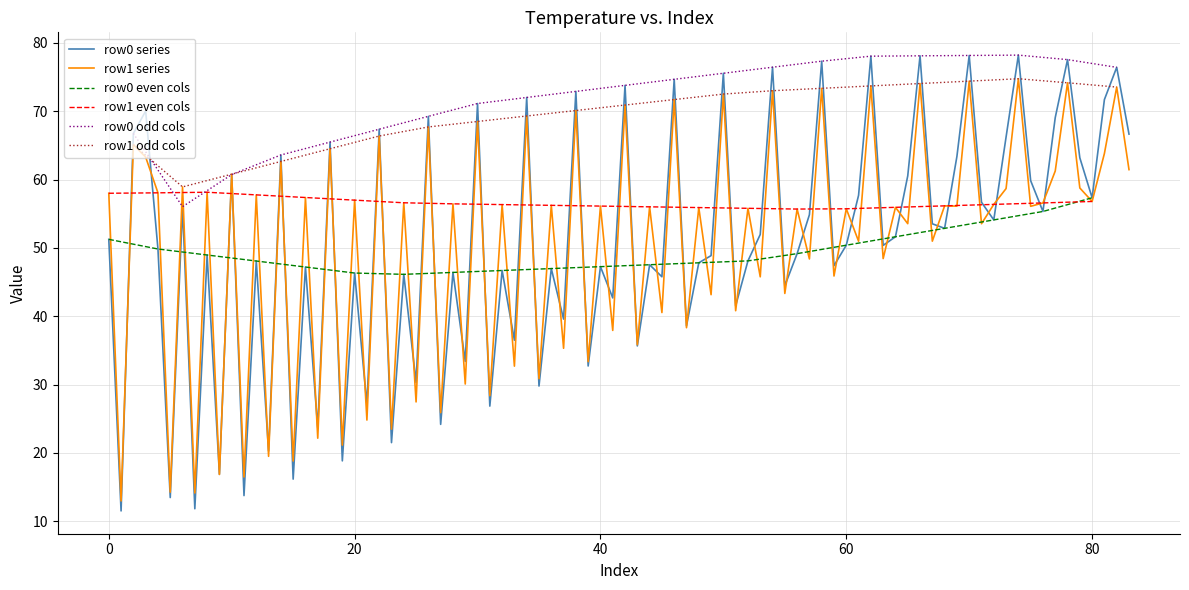

What is the lowest value of the row0 series series?

11.5